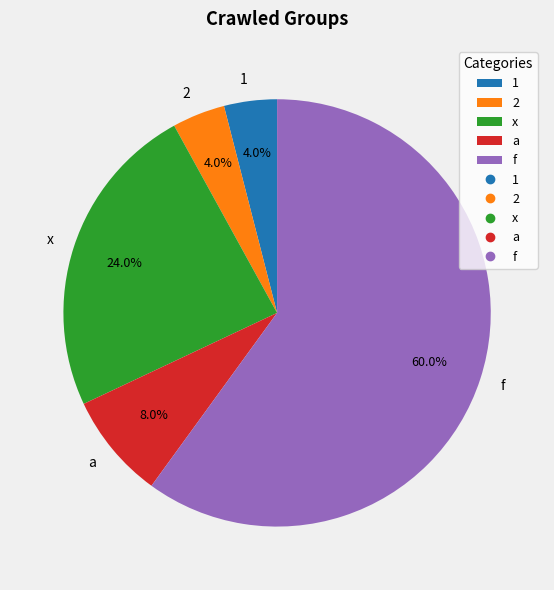

Between 2 and x, which is larger?

x